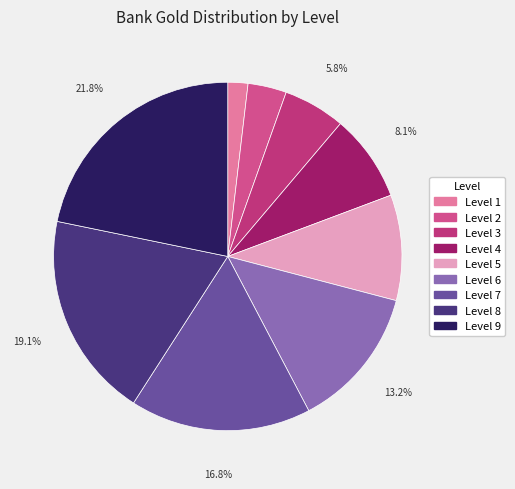

True or false: Level 5 accounts for 10% of the total.

True